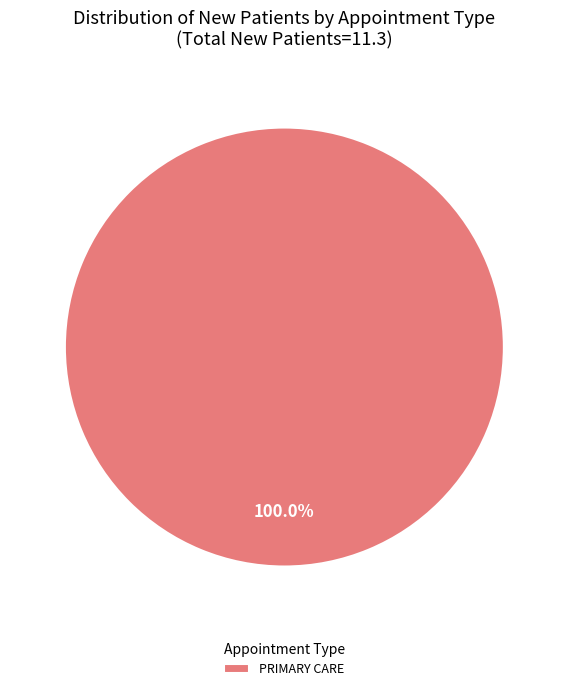

Which slice represents more than half of the pie?

PRIMARY CARE